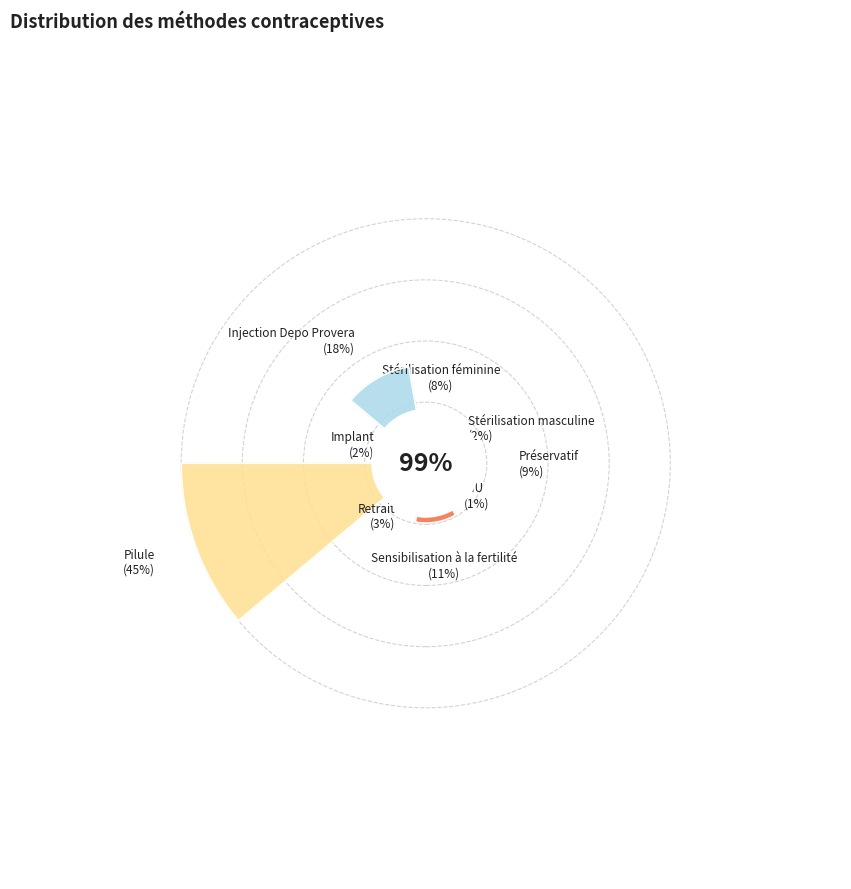

The Implant slice represents 2% of the pie. True or false?

True